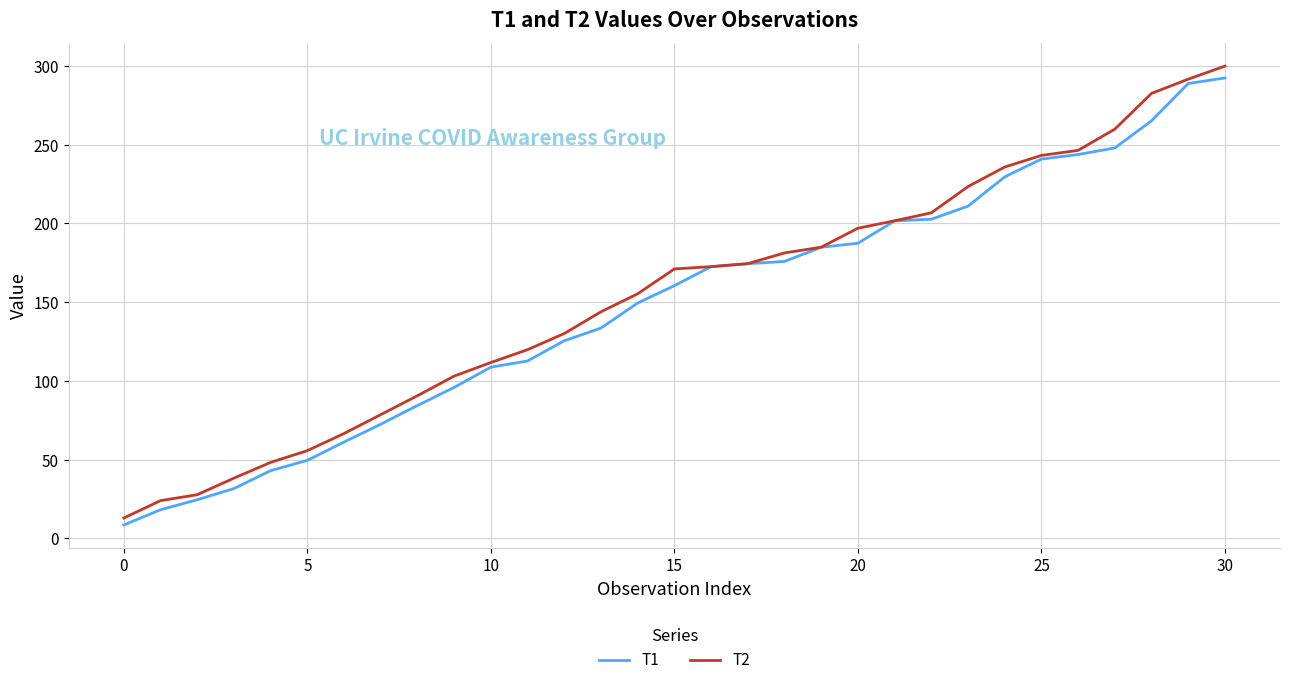

What is the lowest value of the T1 series?

8.6